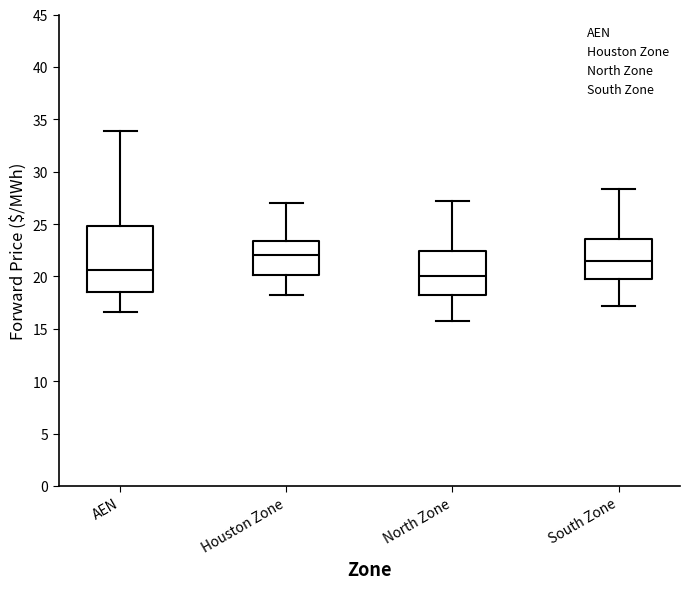

Reading left to right, read every box against the y-axis: the position of its median line, the range the box covers, and the ends of its whiskers. The values are not printed on the chart, so give them approximately, as read against the axis.

AEN: median 20.5, box 18.5 to 25.0, whiskers 16.5 to 34.0
Houston Zone: median 22.0, box 20.0 to 23.5, whiskers 18.5 to 27.0
North Zone: median 20.0, box 18.0 to 22.5, whiskers 15.5 to 27.0
South Zone: median 21.5, box 20.0 to 23.5, whiskers 17.0 to 28.5